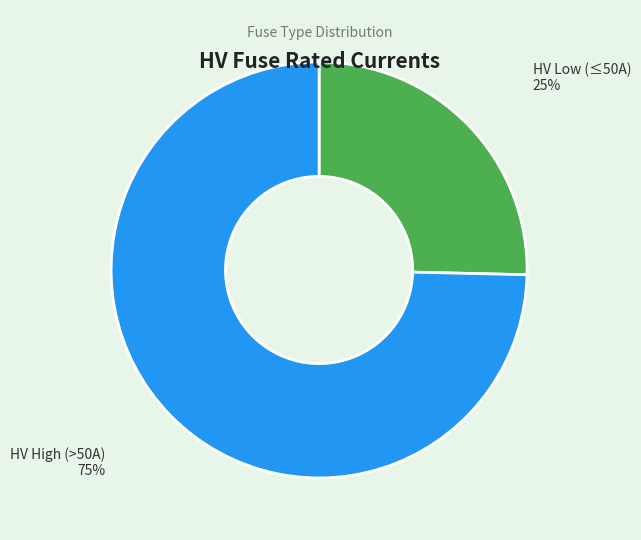

Which has a higher value, HV High (>50A) or HV Low (≤50A)?

HV High (>50A)